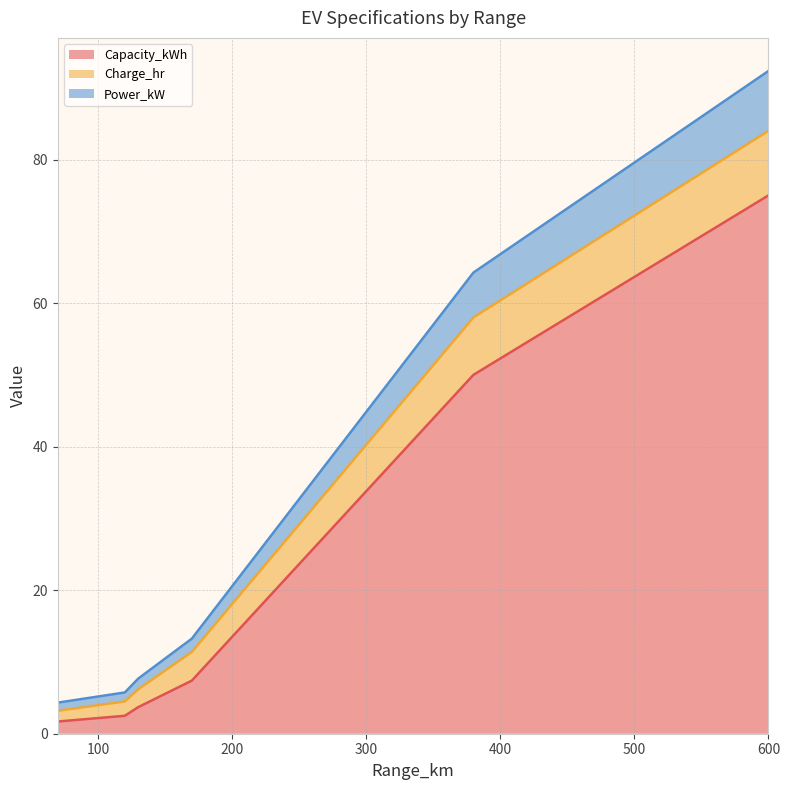

True or false: Power_kW and Capacity_kWh cross at least once.

False